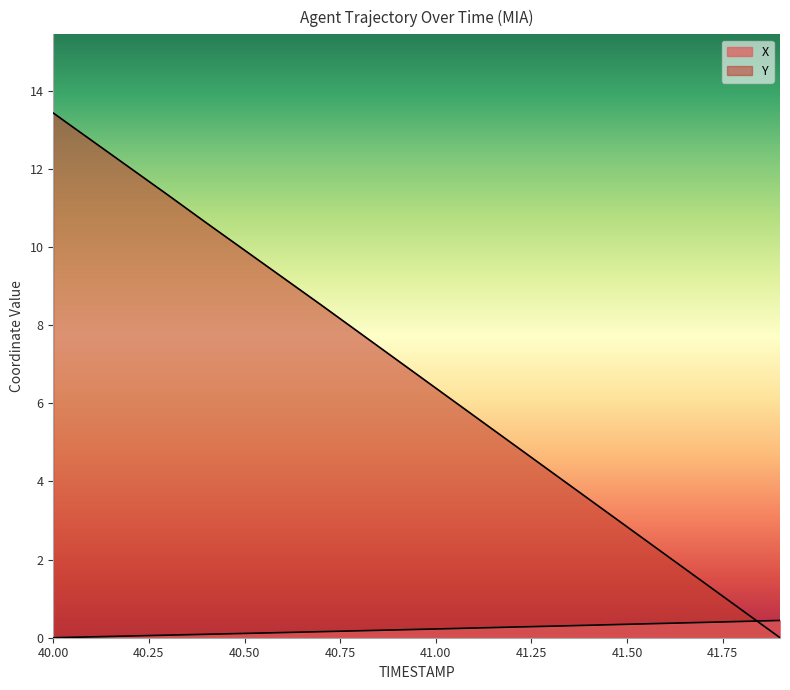

Reading left to right, what are all the values shown in this chart?

X: 0.0	0.0	0.0	0.1	0.1	0.1	0.1	0.2	0.2	0.2	0.2	0.2	0.3	0.3	0.3	0.3	0.4	0.4	0.4	0.4
Y: 13.4	12.7	12.0	11.3	10.6	9.9	9.2	8.5	7.8	7.1	6.4	5.7	5.0	4.3	3.6	2.8	2.1	1.4	0.7	0.0